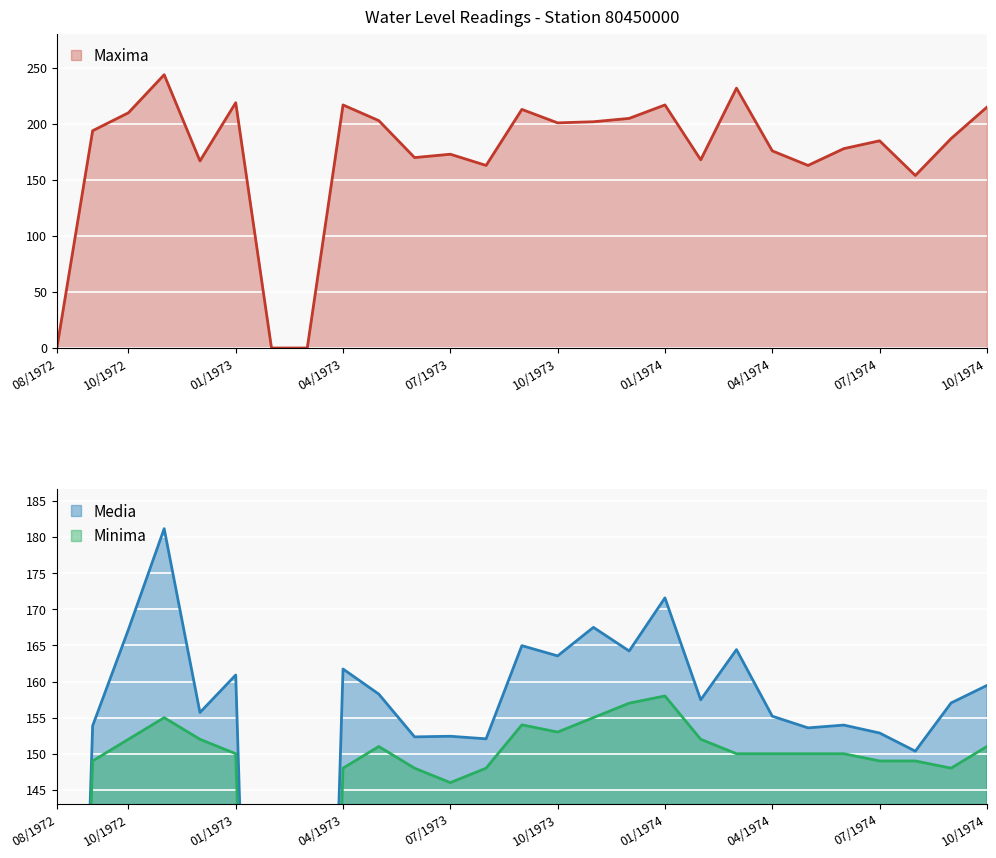

The value of Maxima at 10/1973 is 201. True or false?

True